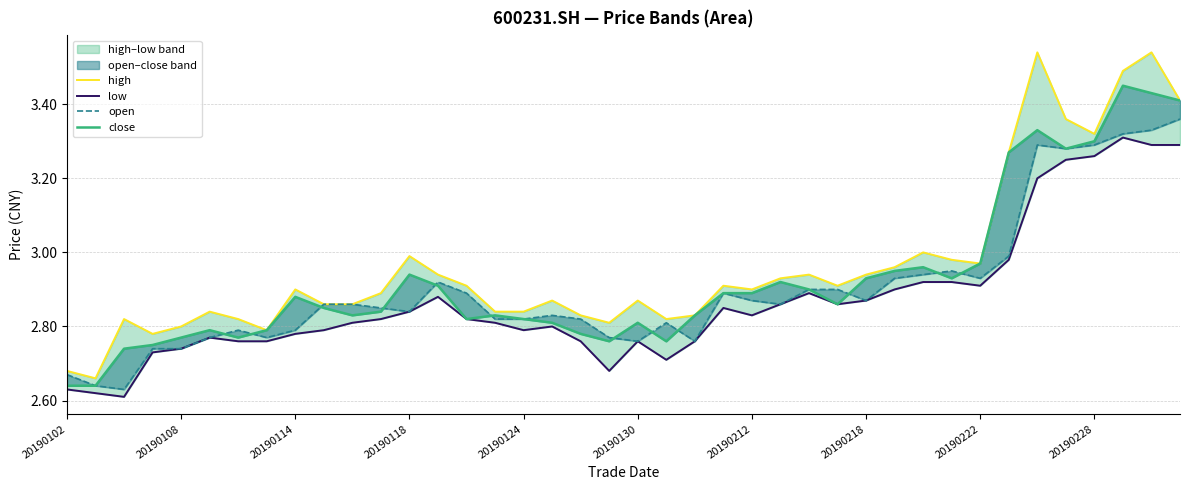

What is the value of the high point at the 26th from the left?

2.9